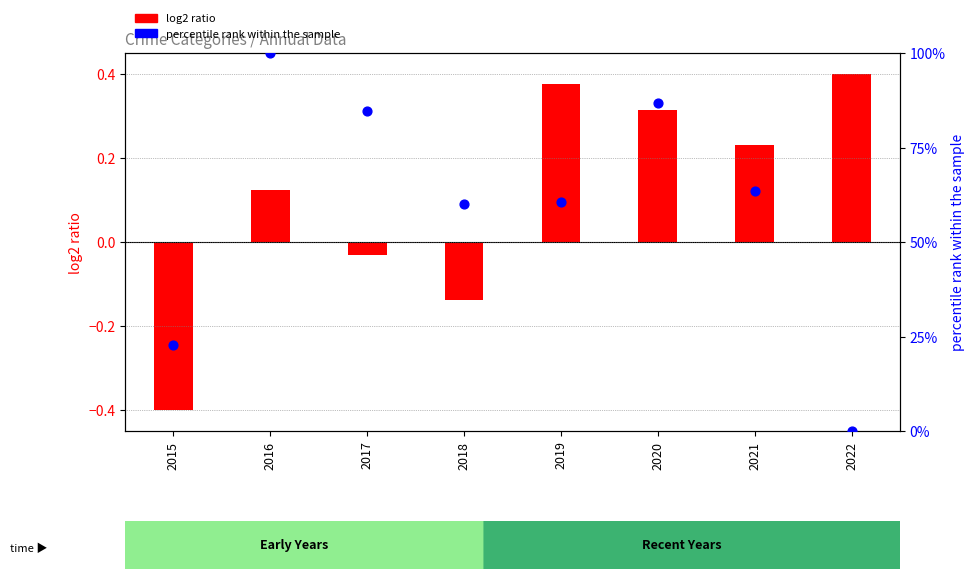

Which has a higher value, 2020 or 2016?

2016